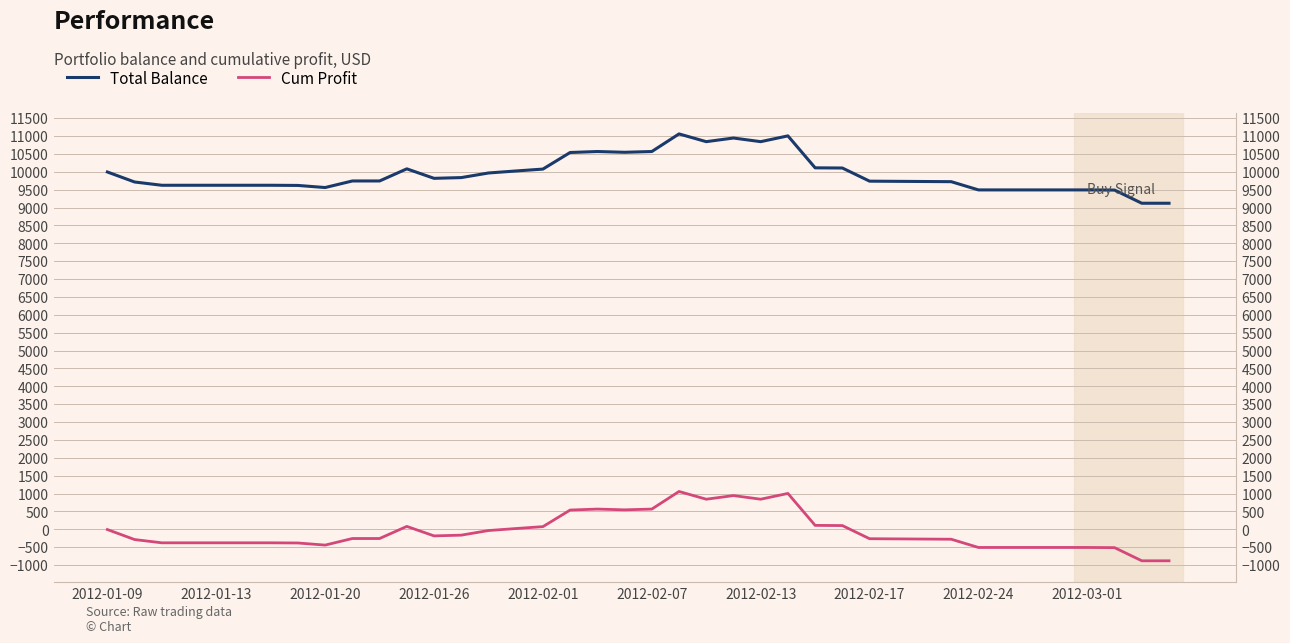

At which category does Total_Bal reach its first local peak?

11